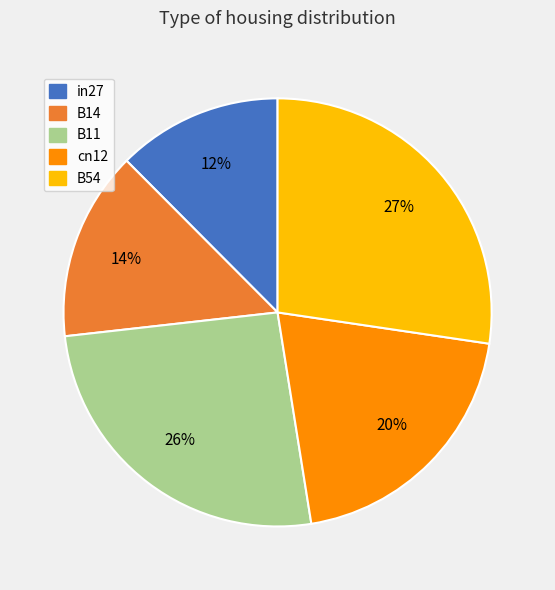

To the nearest percent, what is the combined percentage of B14 and B11?

40%